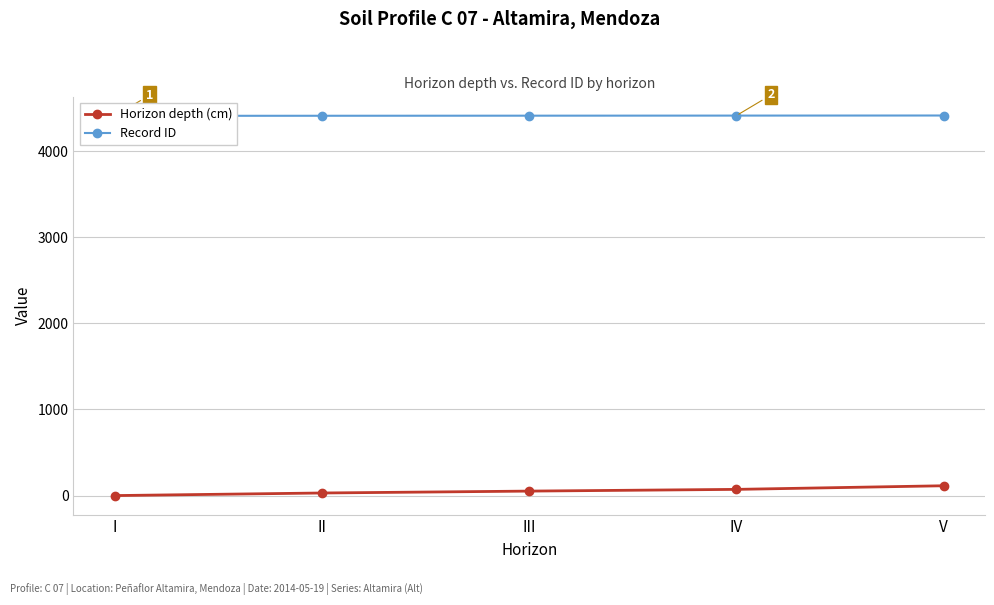

Reading right to left, extract all data points from this chart.

Horizon depth (cm): V=114	IV=72	III=52	II=30	I=0
Record ID: V=4412	IV=4411	III=4410	II=4409	I=4408